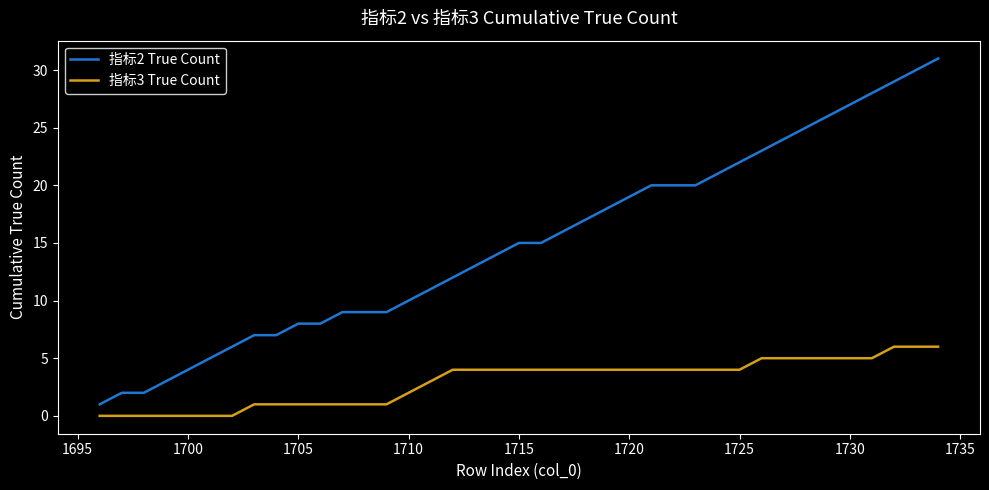

Which series has the largest total across all categories?

指标2 True Count